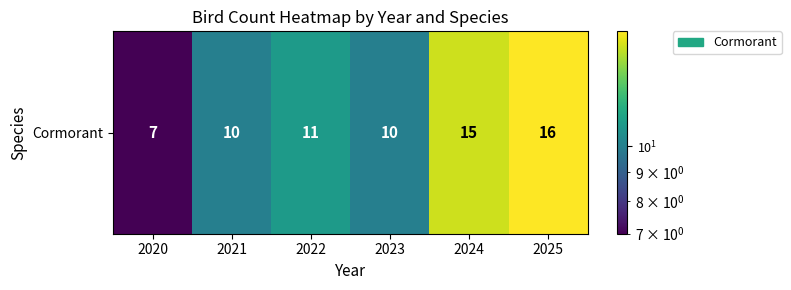

List the labels in order of value, smallest first.

2020, 2021, 2023, 2022, 2024, 2025